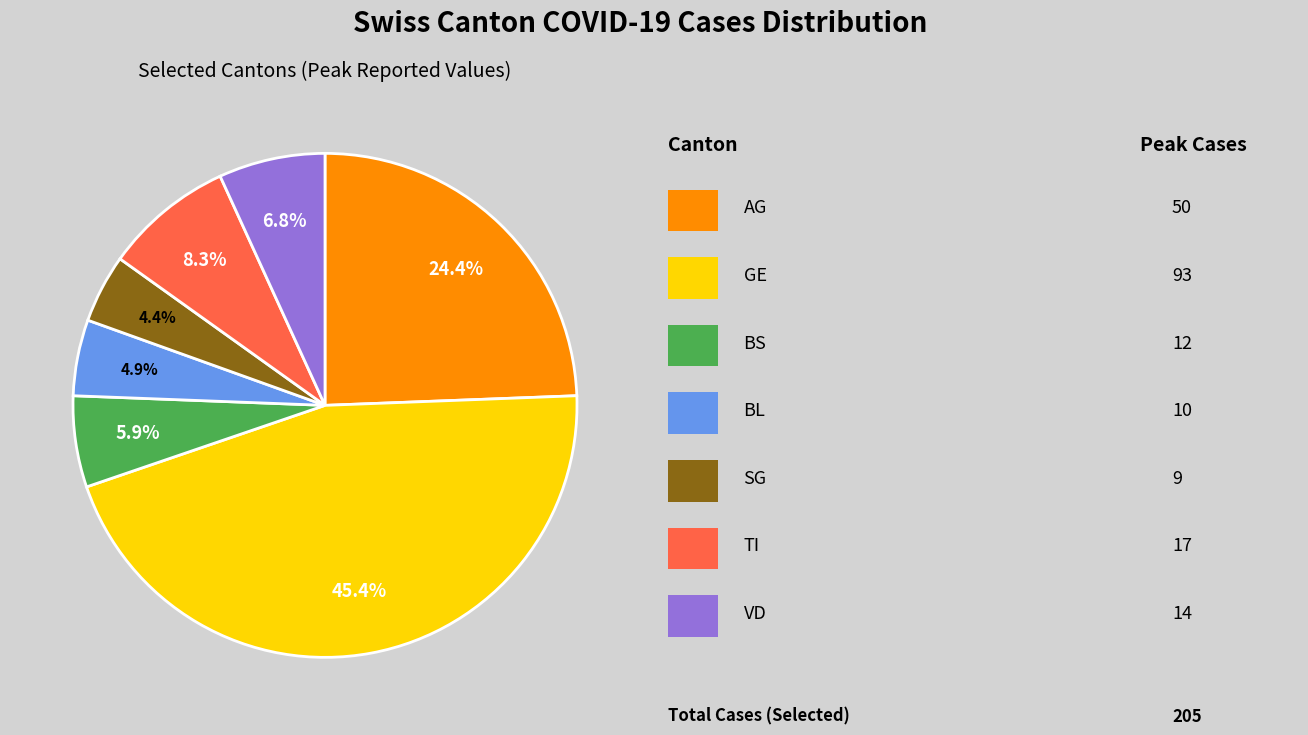

Is there any slice that represents more than half of the pie?

No